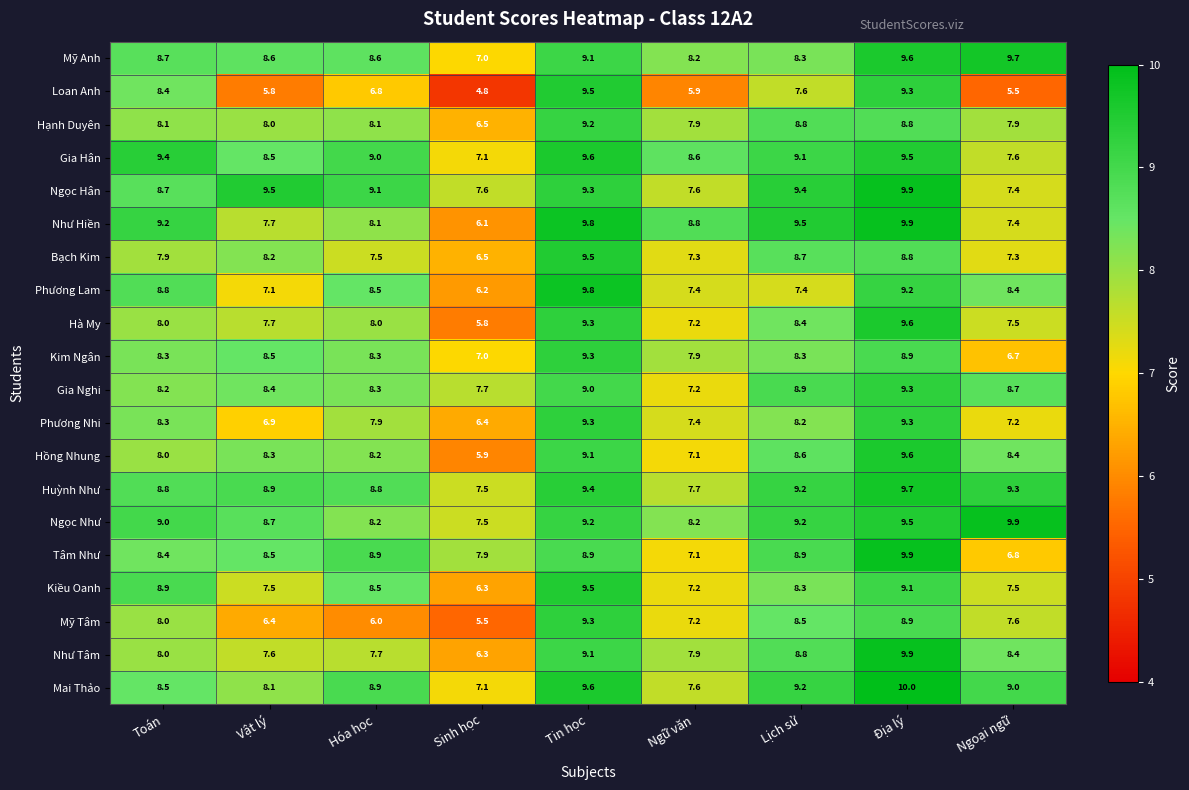

True or false: Kiều Oanh has a value of 7.5 at Ngoại ngữ.

True